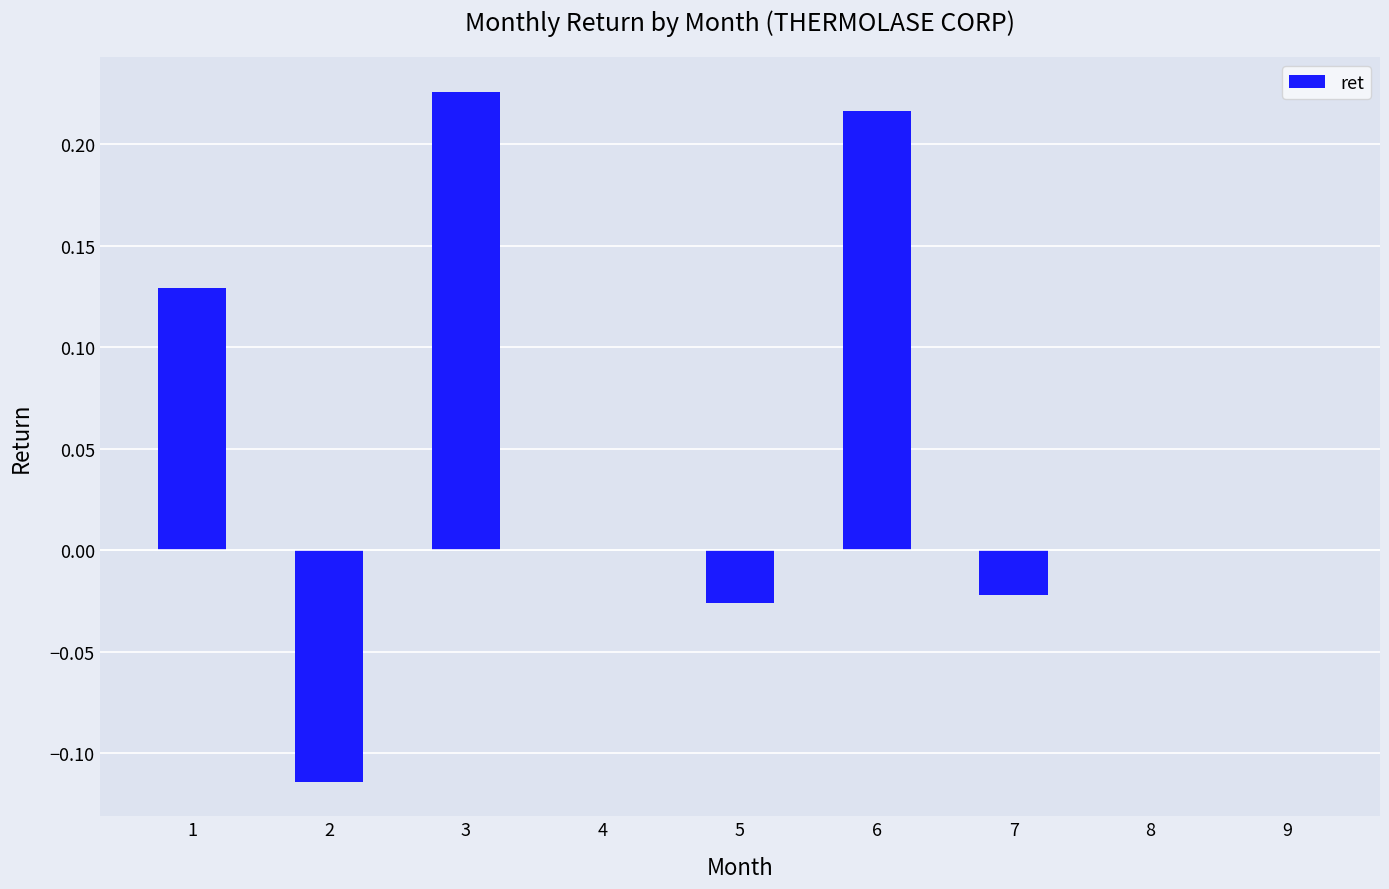

True or false: the data shows 0.3 at 3.

False